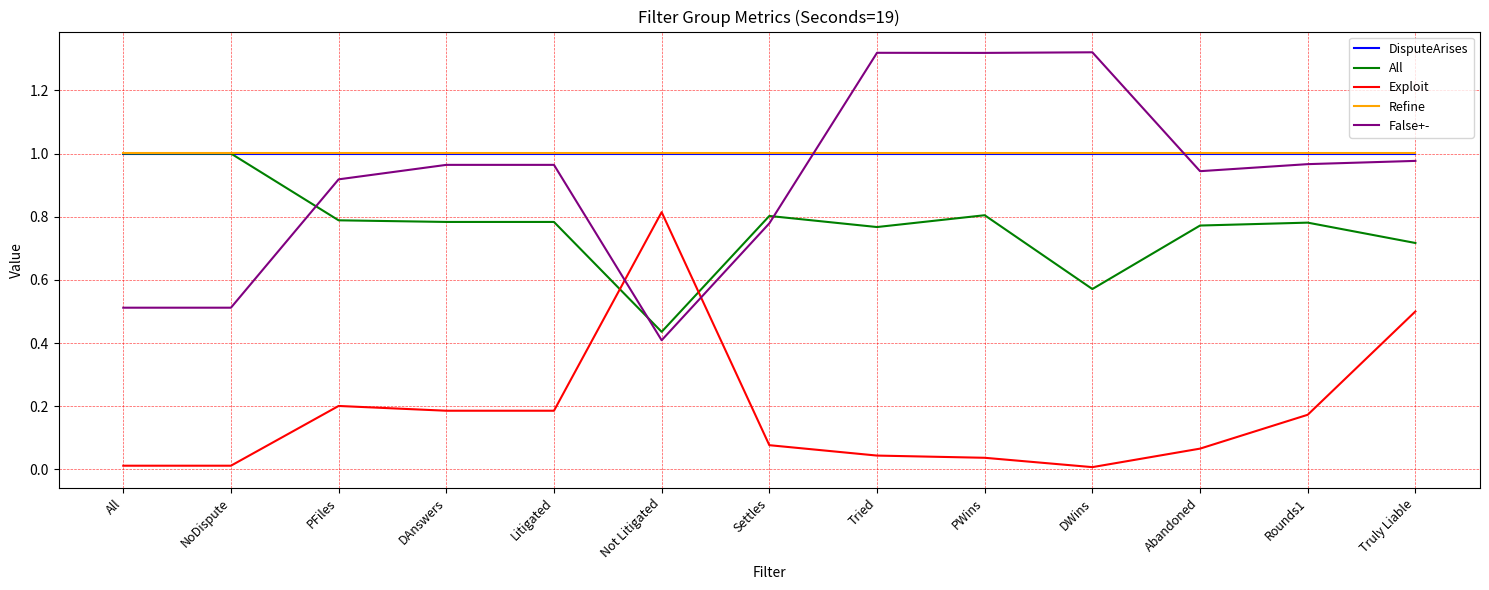

Is the value of Refine at All greater than the value of Exploit at Litigated?

Yes